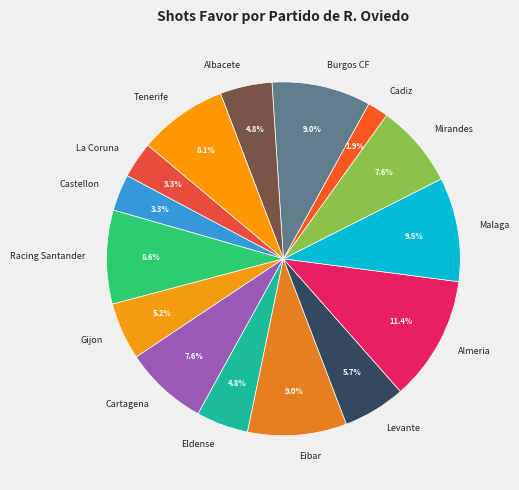

Which category has the smallest portion of the pie?

Cadiz